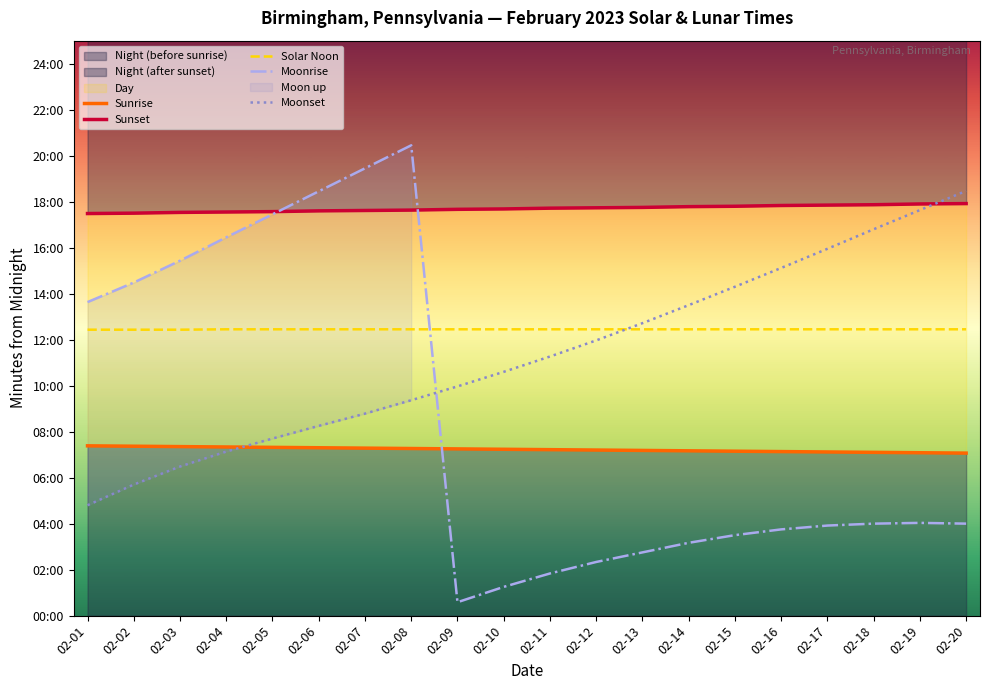

Reading left to right, what are all the values shown in this chart?

Sunrise: 02-01=443	02-02=442	02-03=441	02-04=440	02-05=439	02-06=438	02-07=437	02-08=436	02-09=435	02-10=434	02-11=433	02-12=432	02-13=431	02-14=430	02-15=429	02-16=428	02-17=427	02-18=426	02-19=425	02-20=424
Sunset: 02-01=1049	02-02=1050	02-03=1052	02-04=1053	02-05=1054	02-06=1056	02-07=1057	02-08=1058	02-09=1060	02-10=1061	02-11=1063	02-12=1064	02-13=1065	02-14=1067	02-15=1068	02-16=1070	02-17=1071	02-18=1072	02-19=1074	02-20=1075
Solar Noon: 02-01=746	02-02=746	02-03=746	02-04=747	02-05=747	02-06=747	02-07=747	02-08=747	02-09=747	02-10=747	02-11=747	02-12=747	02-13=747	02-14=747	02-15=747	02-16=747	02-17=747	02-18=747	02-19=747	02-20=747
Moonrise: 02-01=818	02-02=869	02-03=926	02-04=987	02-05=1047	02-06=1107	02-07=1167	02-08=1227	02-09=35	02-10=75	02-11=110	02-12=140	02-13=165	02-14=190	02-15=210	02-16=225	02-17=235	02-18=240	02-19=242	02-20=240
Moonset: 02-01=288	02-02=342	02-03=389	02-04=428	02-05=462	02-06=495	02-07=527	02-08=562	02-09=598	02-10=636	02-11=676	02-12=718	02-13=763	02-14=810	02-15=858	02-16=907	02-17=957	02-18=1008	02-19=1058	02-20=1108